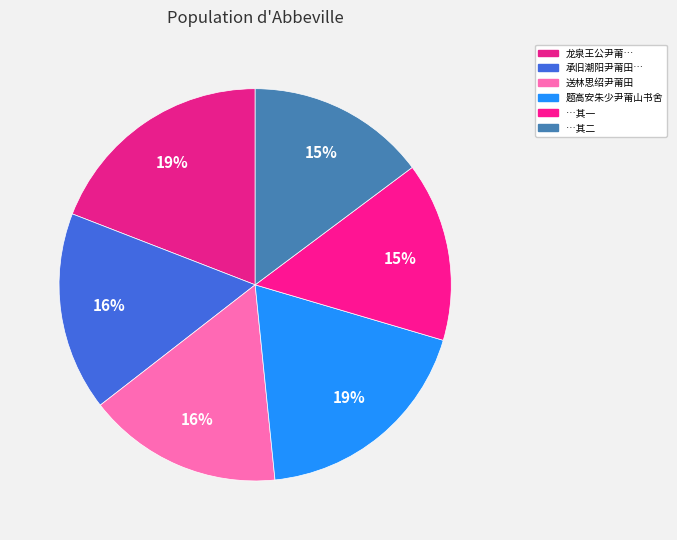

How many slices are in this pie chart?

6